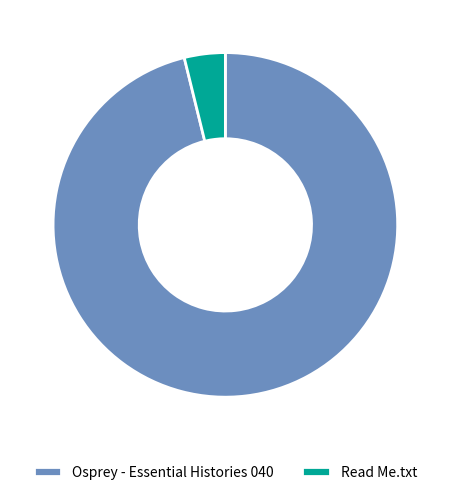

The Read Me.txt slice represents 4% of the pie. True or false?

True